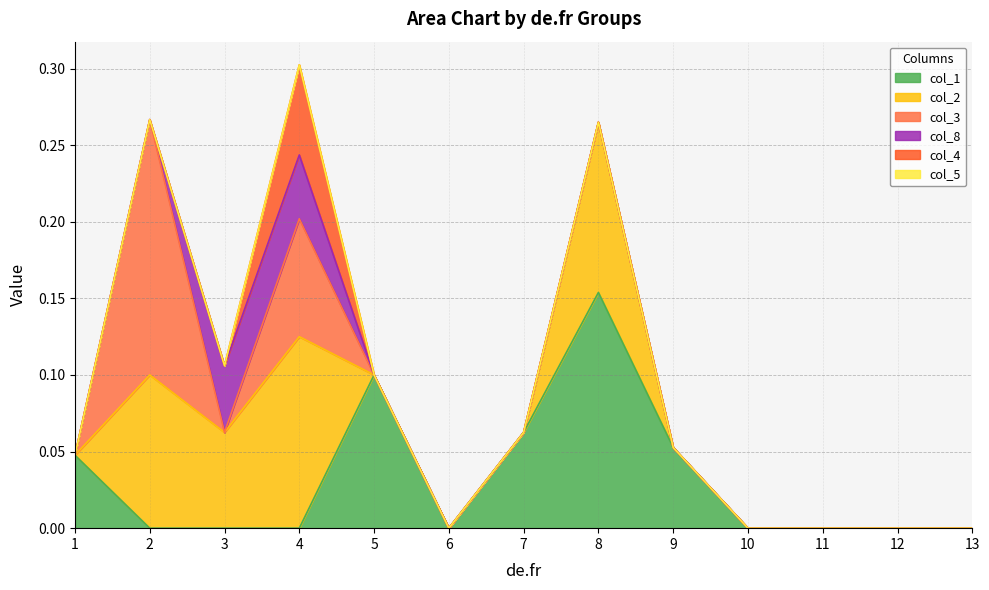

What is the approximate value of col_3 at 4?

0.1